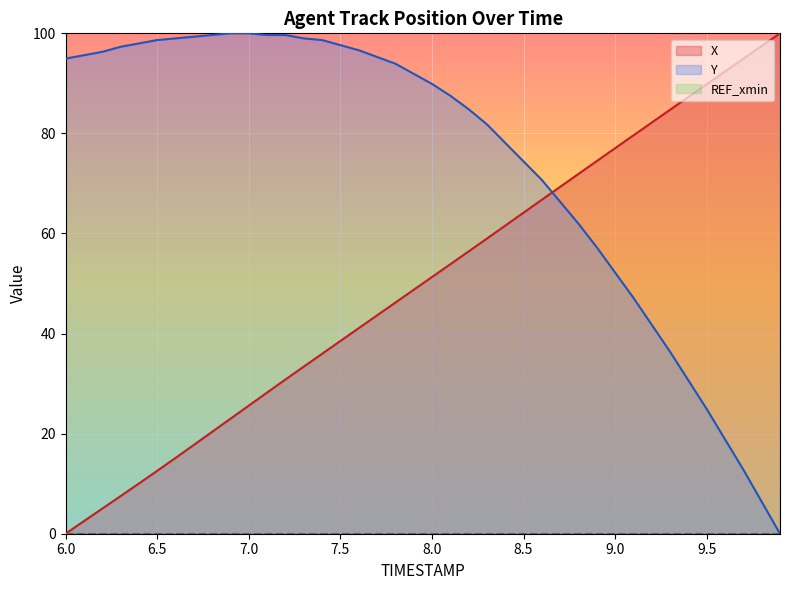

The value of Y at 7.5 is 97.6. True or false?

True